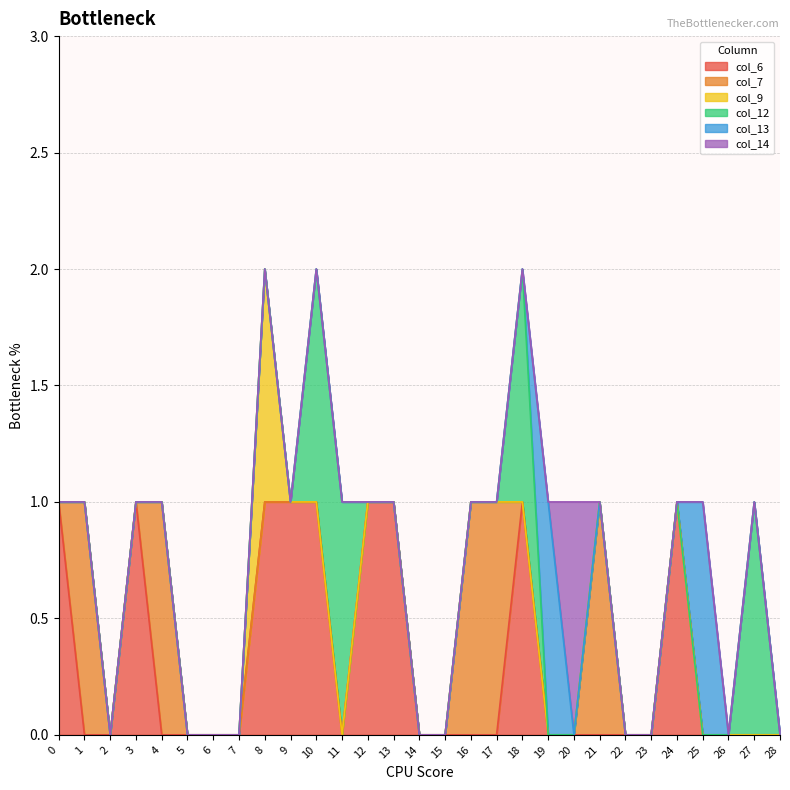

At which category is the sum across all series the highest?

8